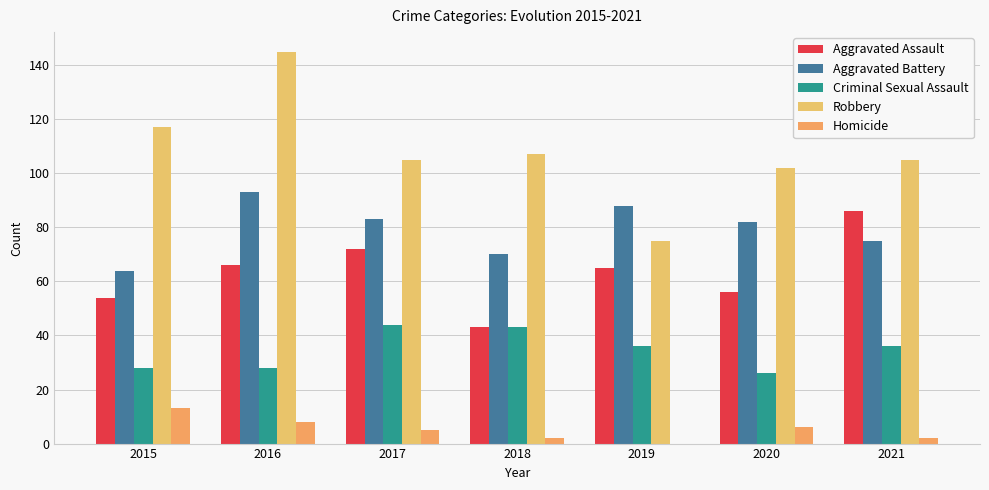

How many groups of bars are there?

7